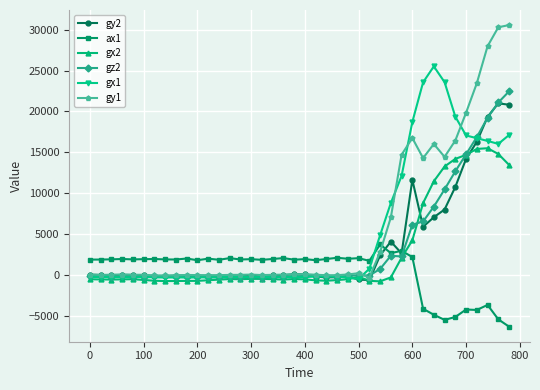

What is the smallest value displayed?

-6332